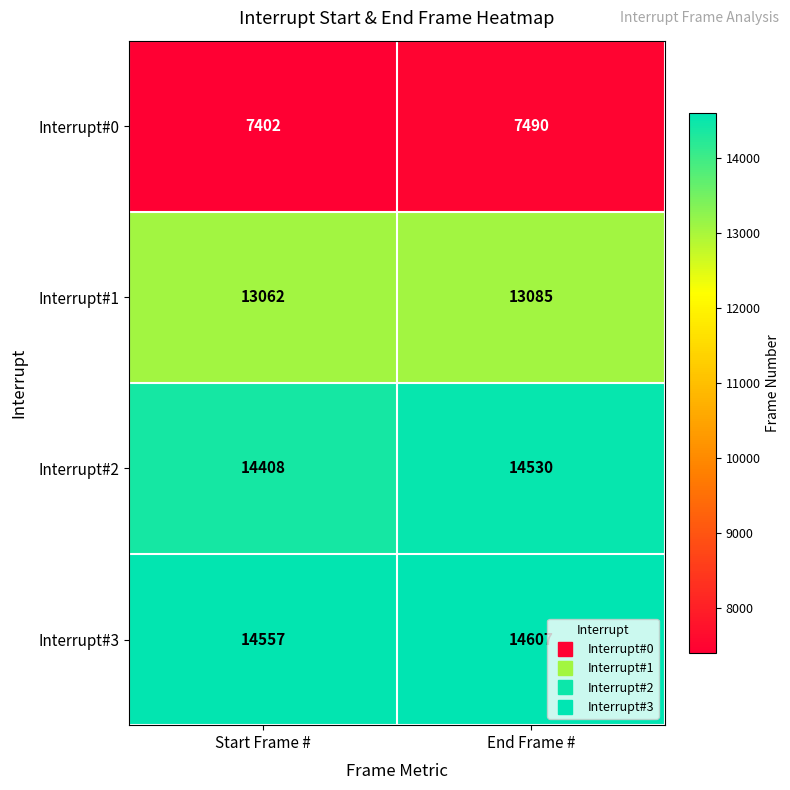

The Interrupt#0 series shows 7490 at End Frame #. True or false?

True